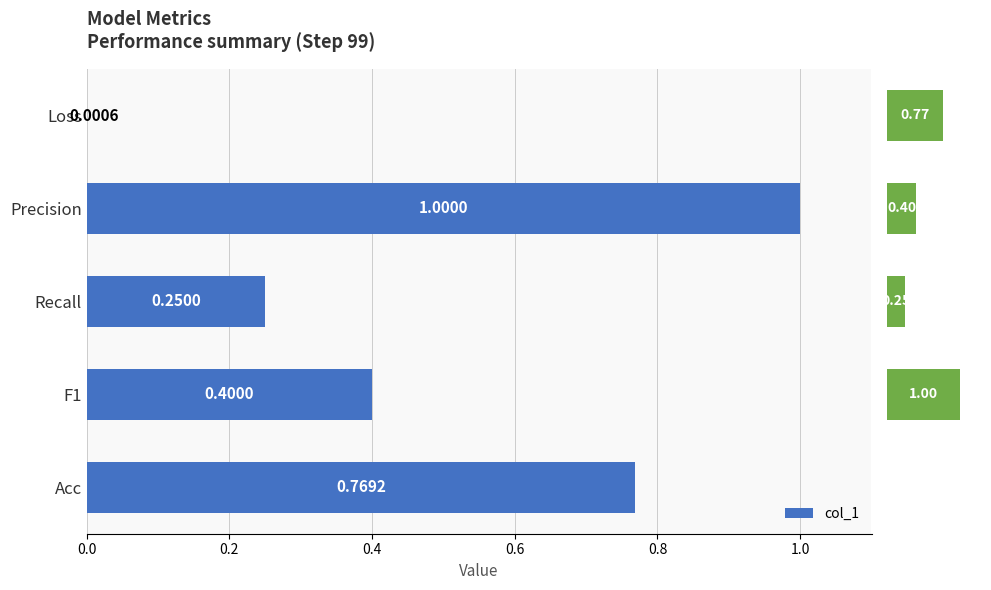

At which category does the chart reach its peak across all series?

Precision